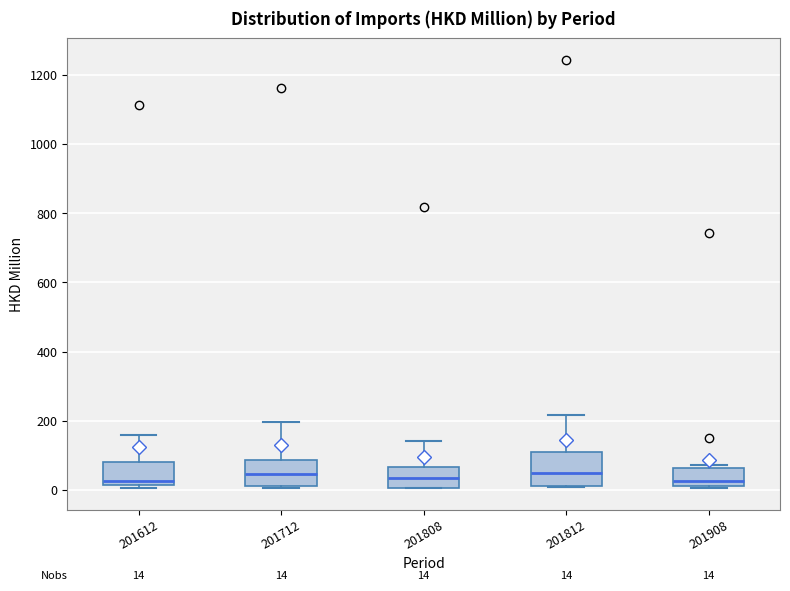

Comparing the boxes themselves (not the whiskers), which one is the tallest?

201812